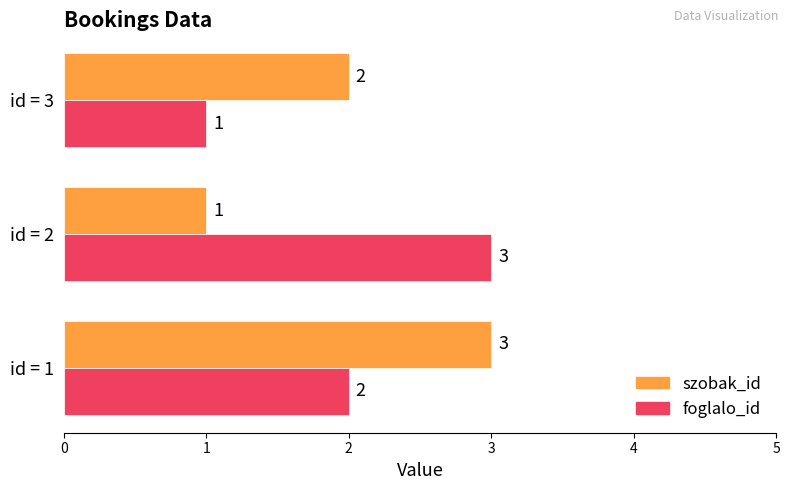

At id = 3, list the series in order from largest to smallest.

szobak_id, foglalo_id